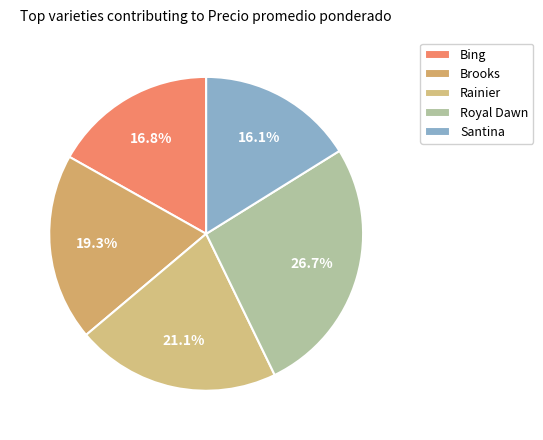

Does Bing represent more than half of the total?

No